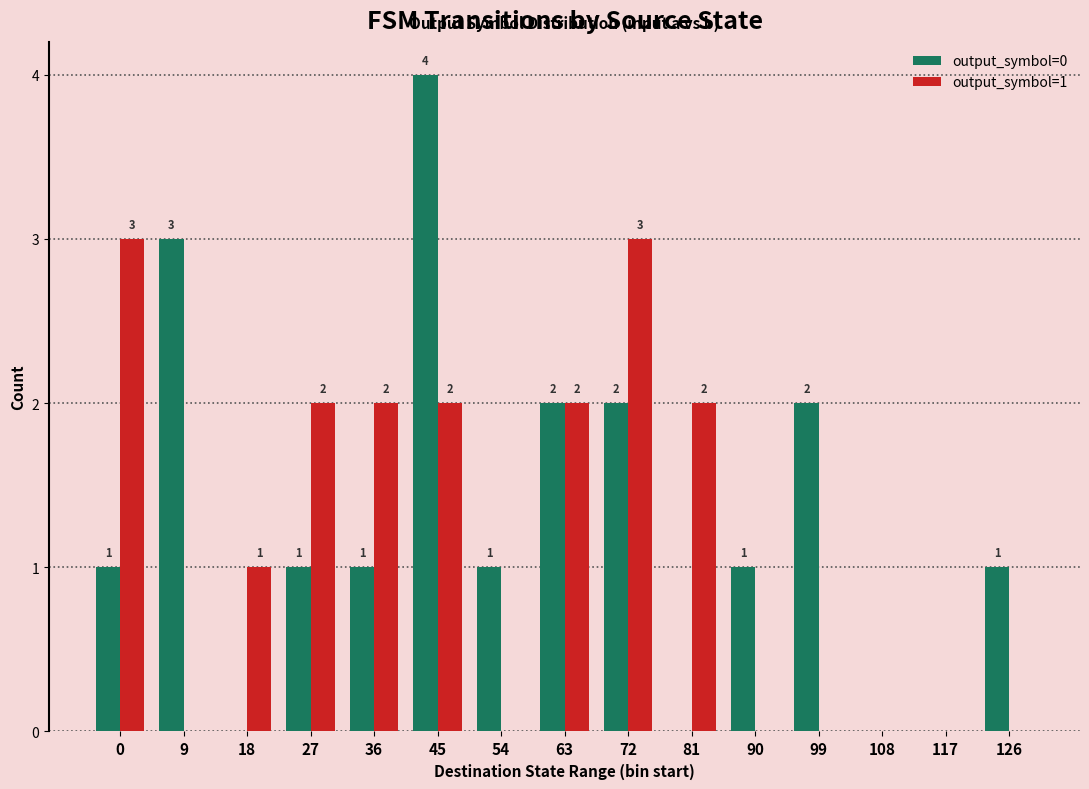

Which series changed the most between 36 and 45?

output_symbol=0